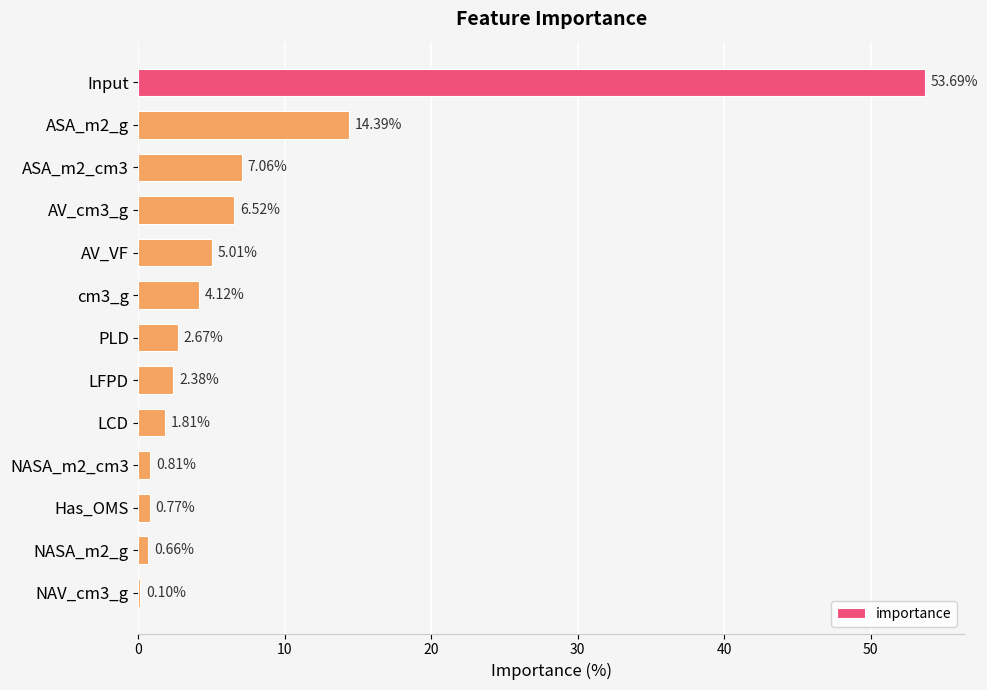

Which has a higher value, LCD or ASA_m2_g?

ASA_m2_g